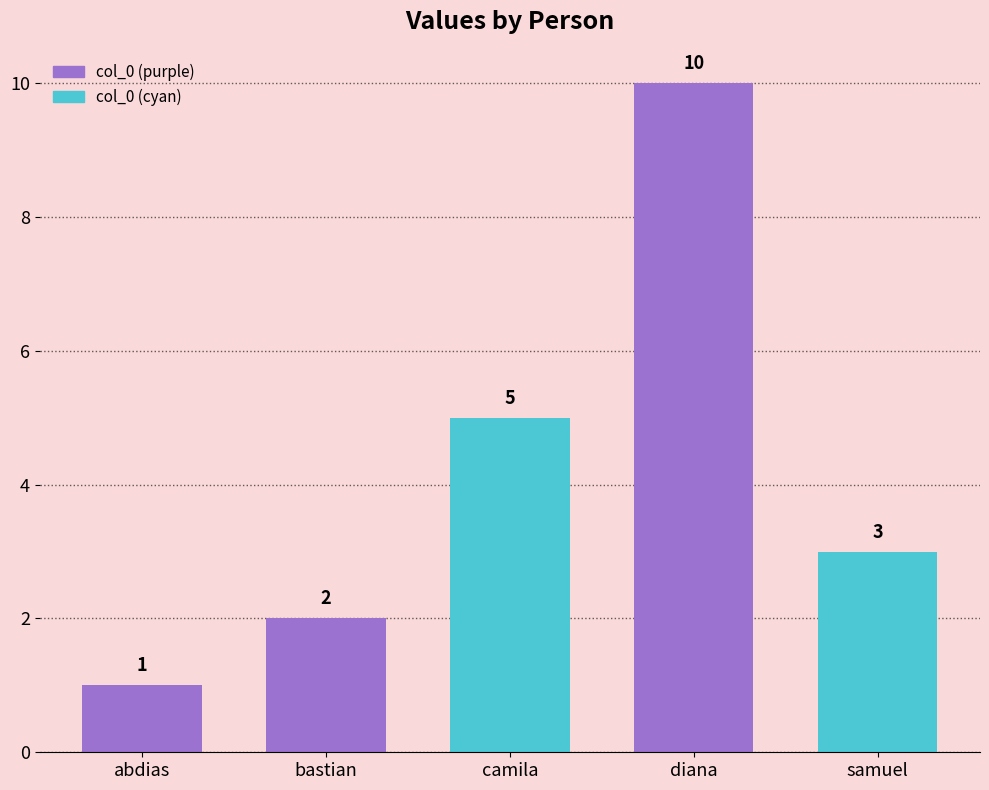

Approximately how many times larger is the value at diana compared to samuel?

3.3